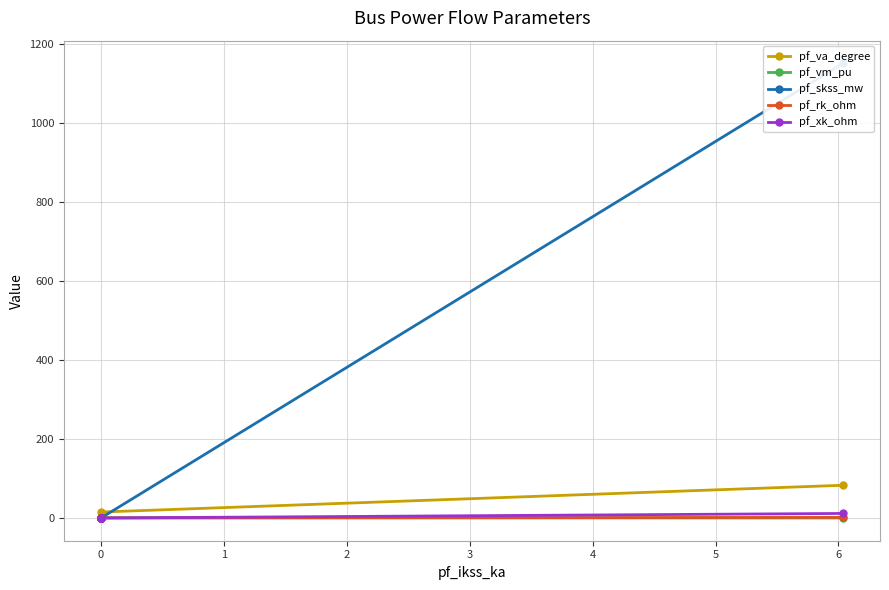

What is the maximum value for pf_va_degree?

82.8